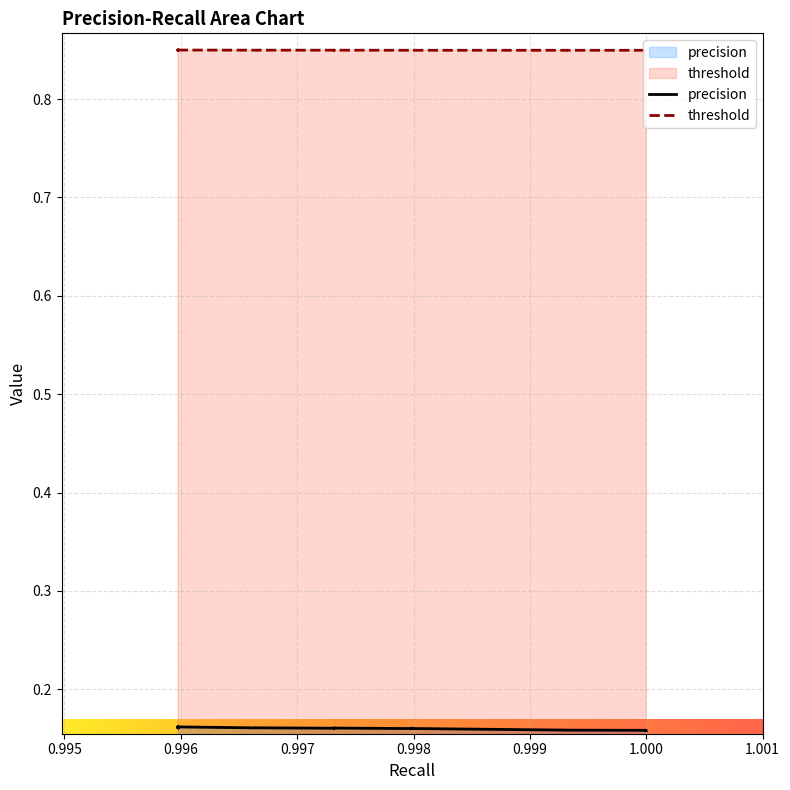

Which series changed the most between 0 and 31?

precision